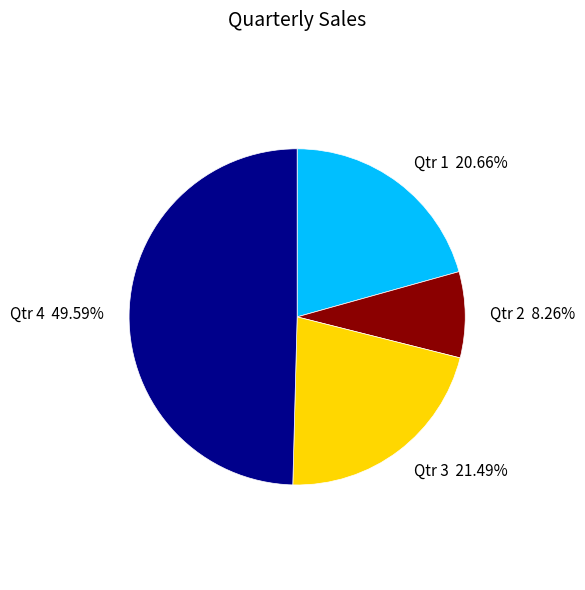

Count the number of slices in the pie.

4